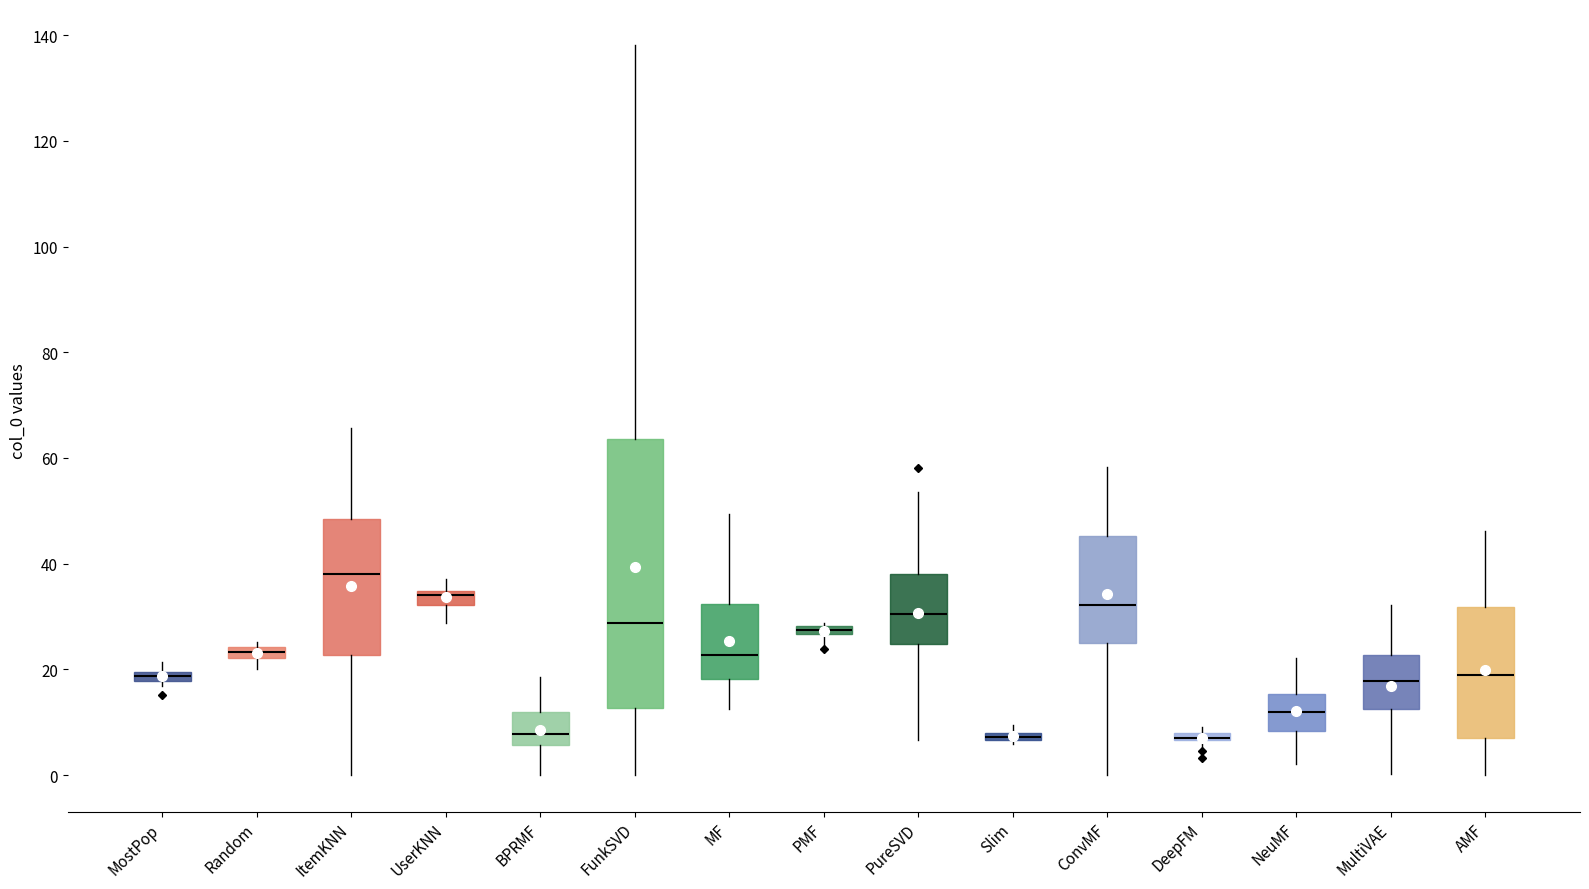

Where is the upper edge of the box for FunkSVD on the y-axis? The values are not printed on the chart, so give them approximately, as read against the axis.

64